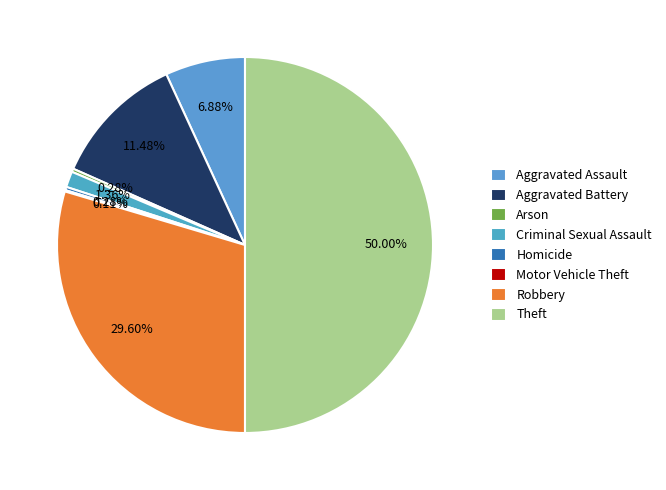

Combined, do Aggravated Battery and Homicide account for over 50%?

No